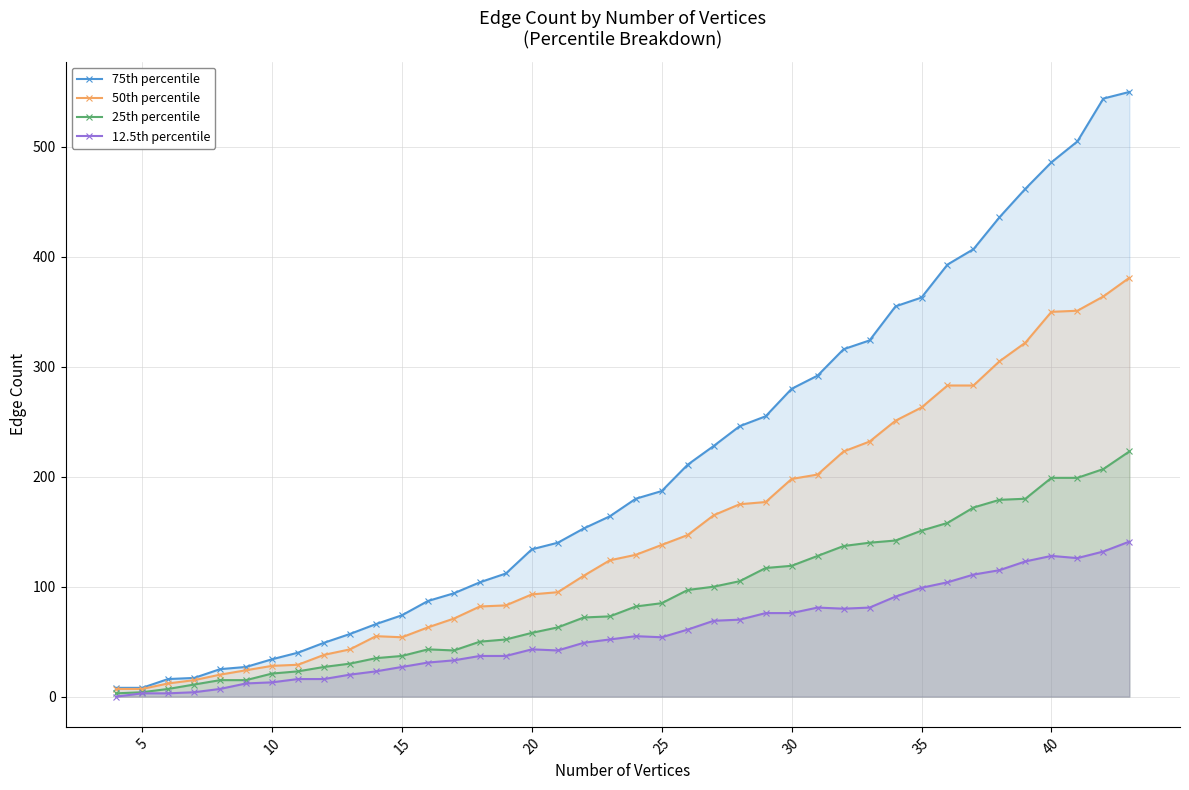

What is the difference between the maximum and minimum values in the 50th percentile series?

374